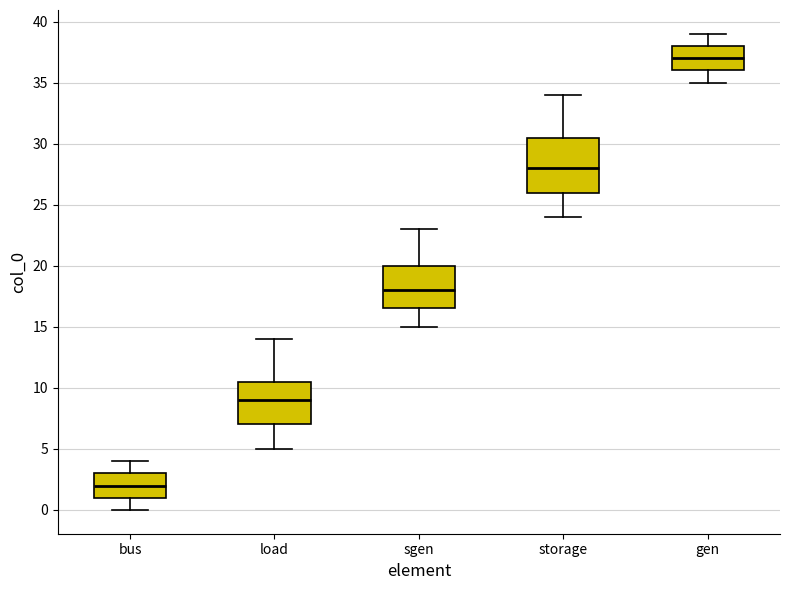

Reading left to right, transcribe this box plot: for each box, give where its median line is, the range the box spans, and where its two whiskers end, as read against the y-axis. The values are not printed on the chart, so give them approximately, as read against the axis.

bus: median 2.0, box 1.0 to 3.0, whiskers 0.0 to 4.0
load: median 9.0, box 7.0 to 10.5, whiskers 5.0 to 14.0
sgen: median 18.0, box 16.5 to 20.0, whiskers 15.0 to 23.0
storage: median 28.0, box 26.0 to 30.5, whiskers 24.0 to 34.0
gen: median 37.0, box 36.0 to 38.0, whiskers 35.0 to 39.0